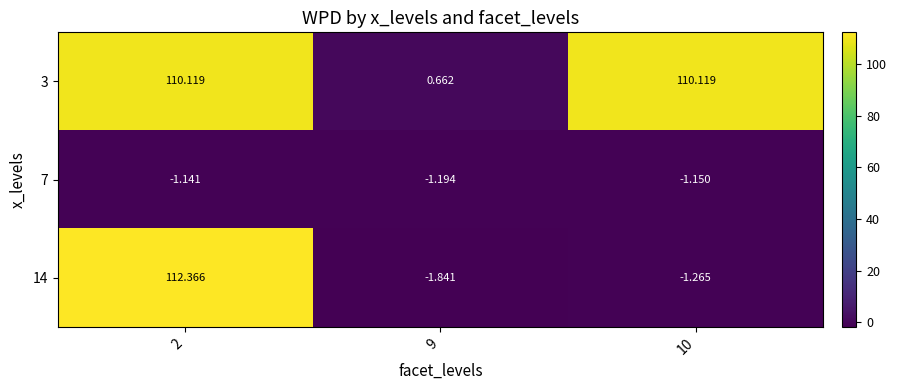

How many values in the 14 series exceed -1?

1